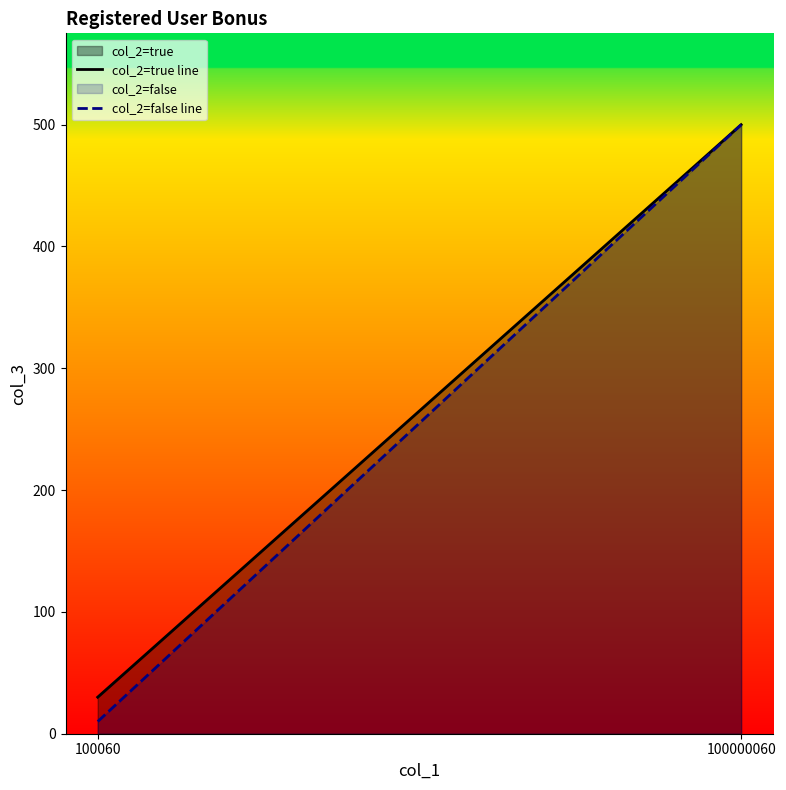

How many lines are shown in the chart?

2